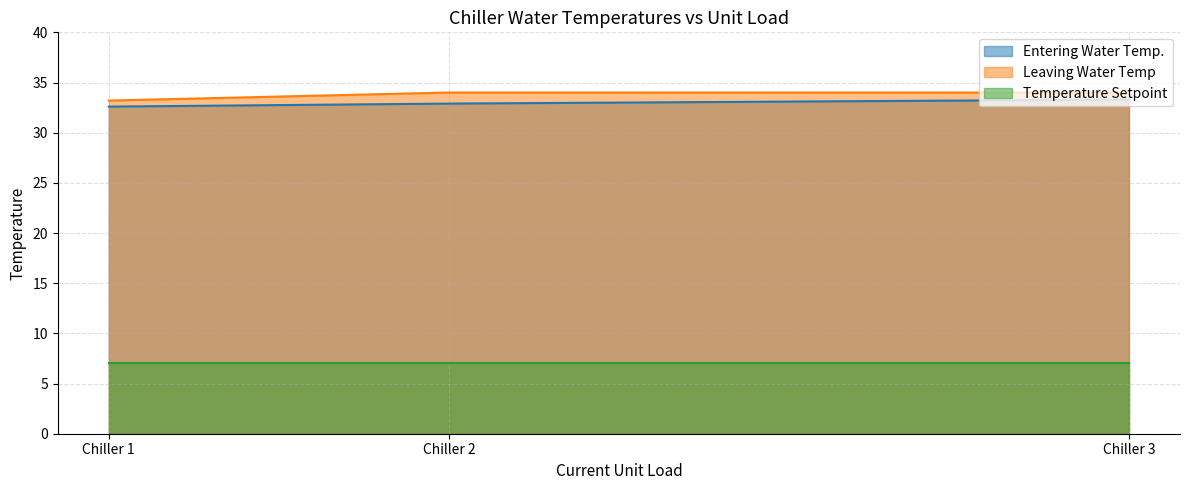

What is the value of the Leaving Water Temp point at the 1st from the left?

33.2